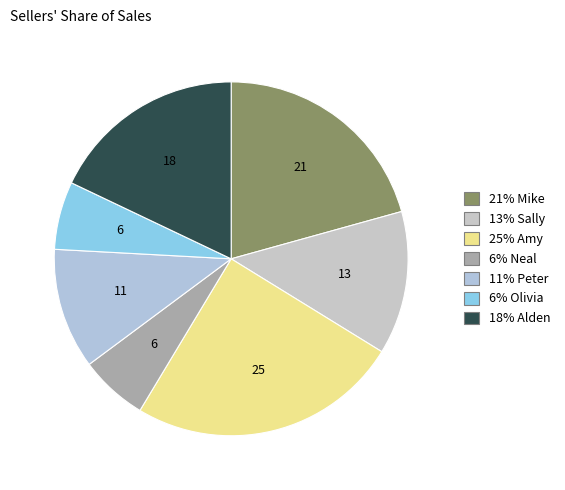

How many segments does this pie chart have?

7